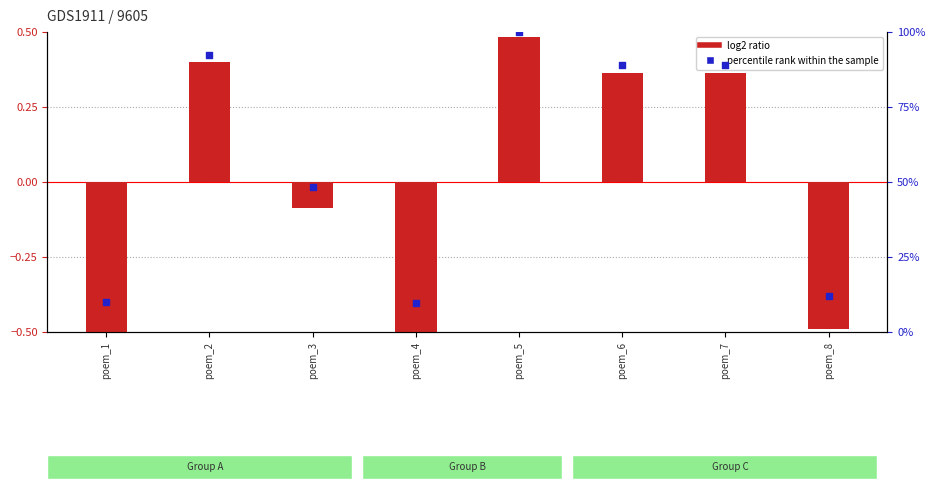

Which series contains the highest Y value?

percentile rank within the sample